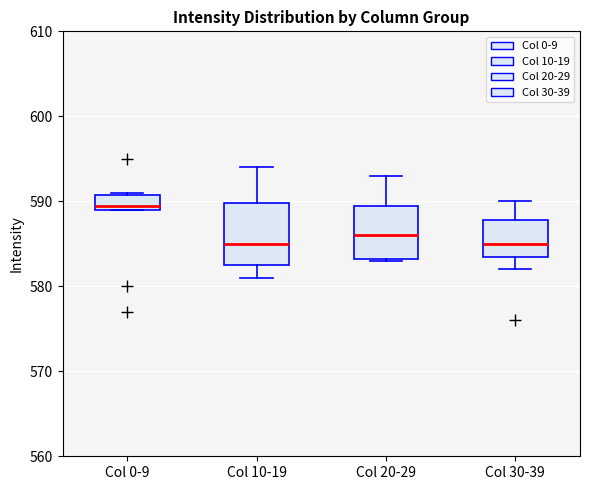

Reading left to right, transcribe this box plot: for each box, give where its median line is, the range the box spans, and where its two whiskers end, as read against the y-axis. The values are not printed on the chart, so give them approximately, as read against the axis.

Col 0-9: median 590, box 589 to 591, whiskers 589 to 591
Col 10-19: median 585, box 583 to 590, whiskers 581 to 594
Col 20-29: median 586, box 583 to 590, whiskers 583 to 593
Col 30-39: median 585, box 584 to 588, whiskers 582 to 590